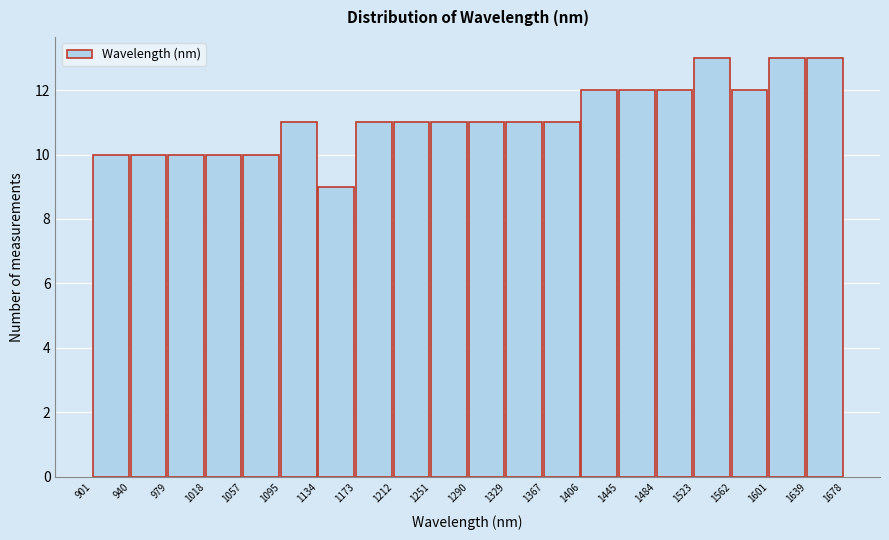

Reading left to right, list every bar in this chart as the range it spans on the x-axis followed by its height. The values are not printed on the chart, so give them approximately, as read against the axis.

901 to 940: 10
940 to 979: 10
979 to 1018: 10
1018 to 1057: 10
1057 to 1095: 10
1095 to 1134: 11
1134 to 1173: 9
1173 to 1212: 11
1212 to 1251: 11
1251 to 1290: 11
1290 to 1329: 11
1329 to 1367: 11
1367 to 1406: 11
1406 to 1445: 12
1445 to 1484: 12
1484 to 1523: 12
1523 to 1562: 13
1562 to 1601: 12
1601 to 1639: 13
1639 to 1678: 13